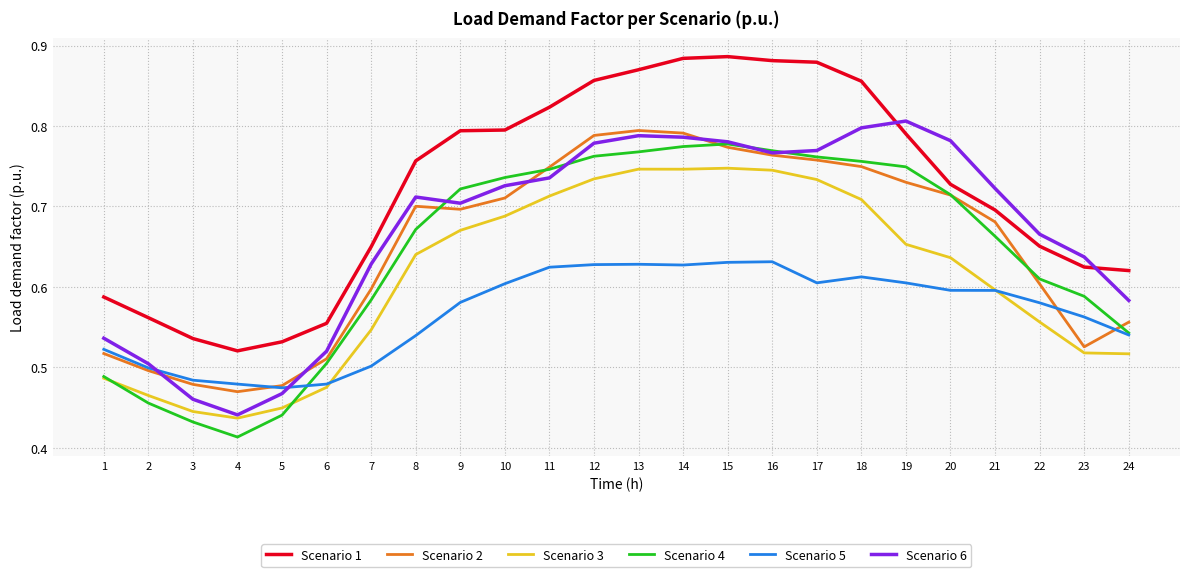

What is the total value across all series at 20?

4.2